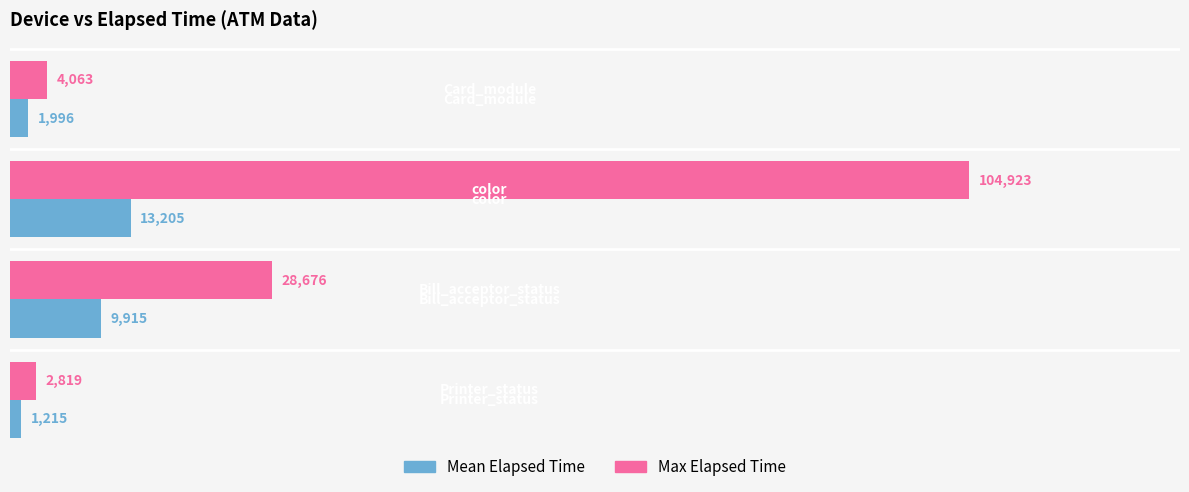

What is the lowest value of the Mean Elapsed Time series?

1215